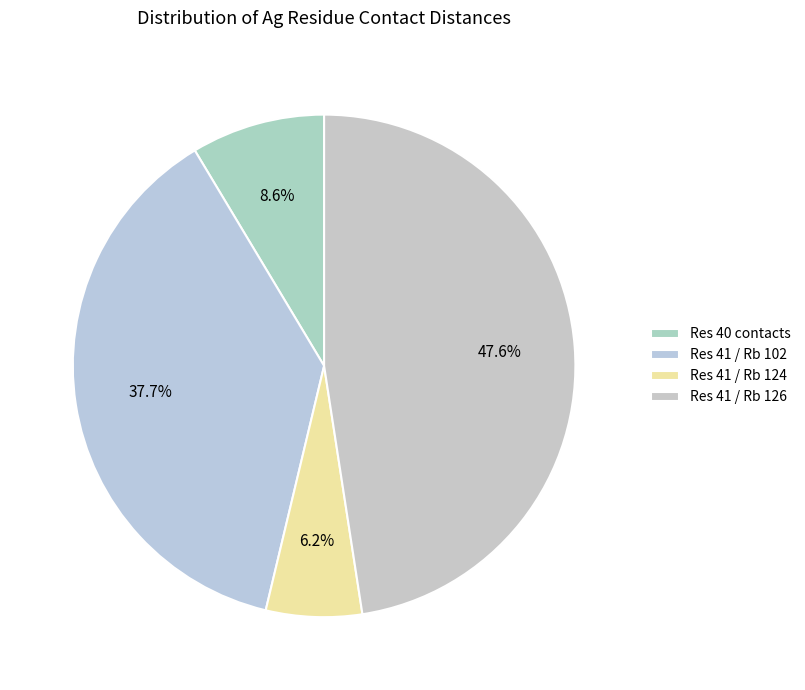

How many segments does this pie chart have?

4